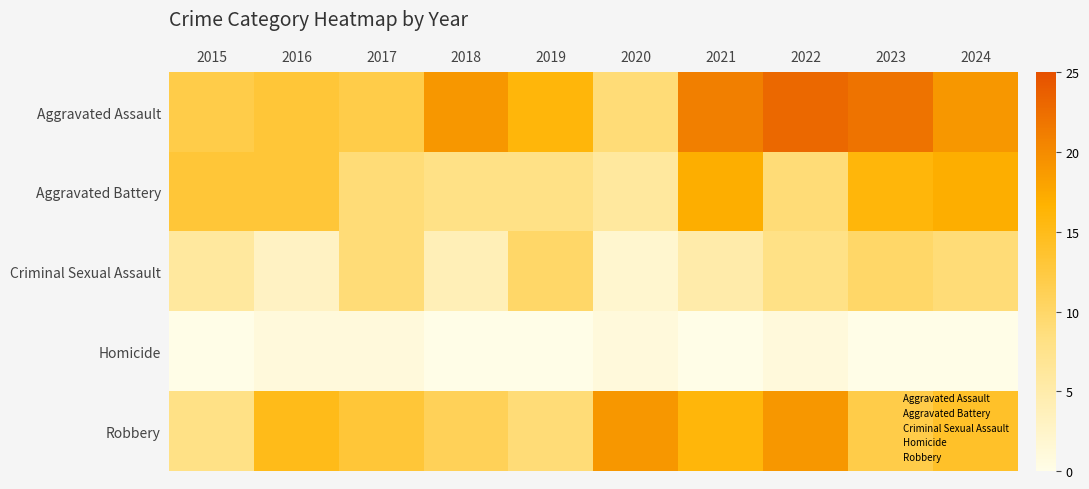

Rank the series by their maximum value, from highest to lowest.

Aggravated Assault, Robbery, Aggravated Battery, Criminal Sexual Assault, Homicide